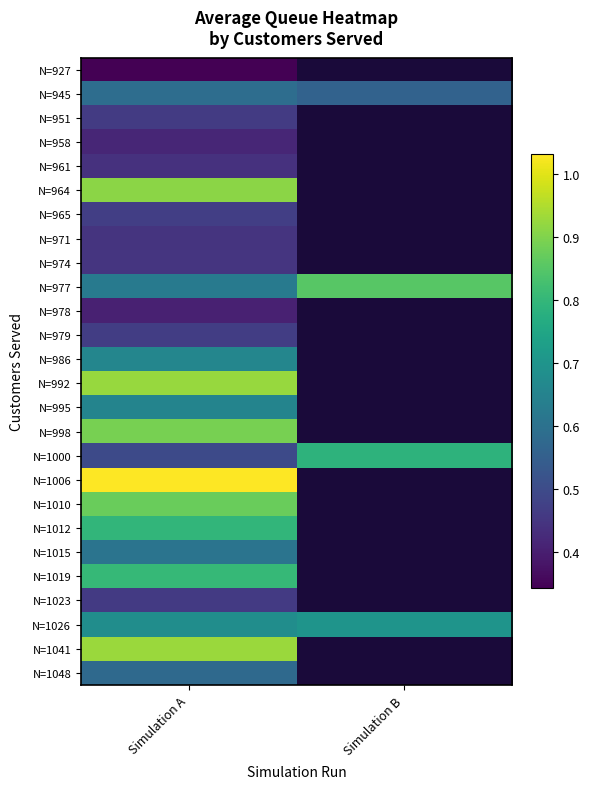

Which category has the highest value in the N=951 series?

Simulation A